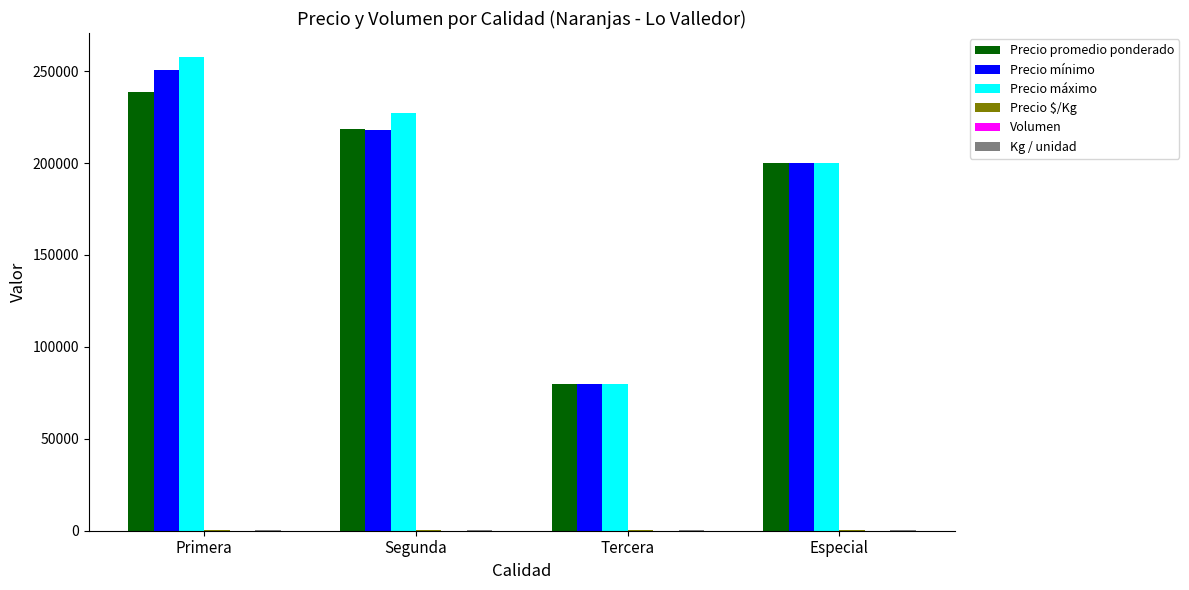

The Precio máximo series shows 313023 at Segunda. True or false?

False